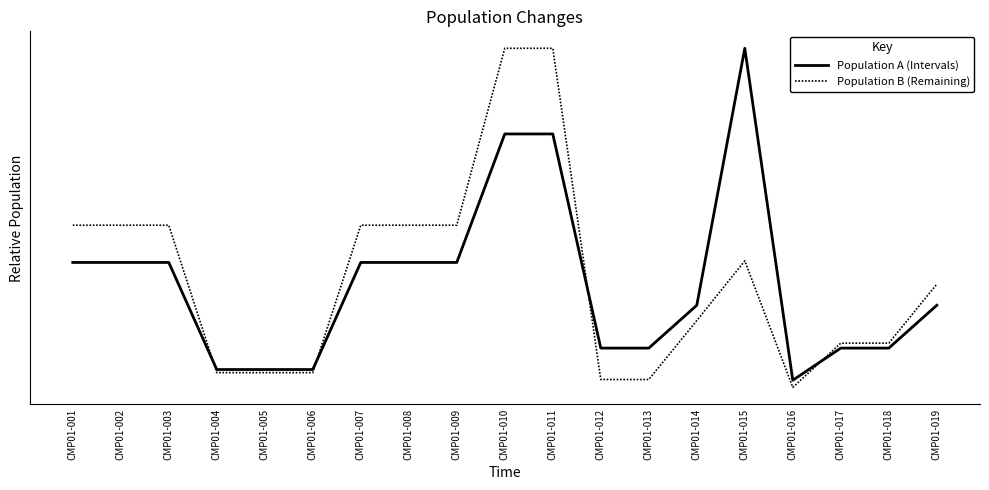

Is it true that Population B (Remaining) equals 0.1 at CMP01-018?

False